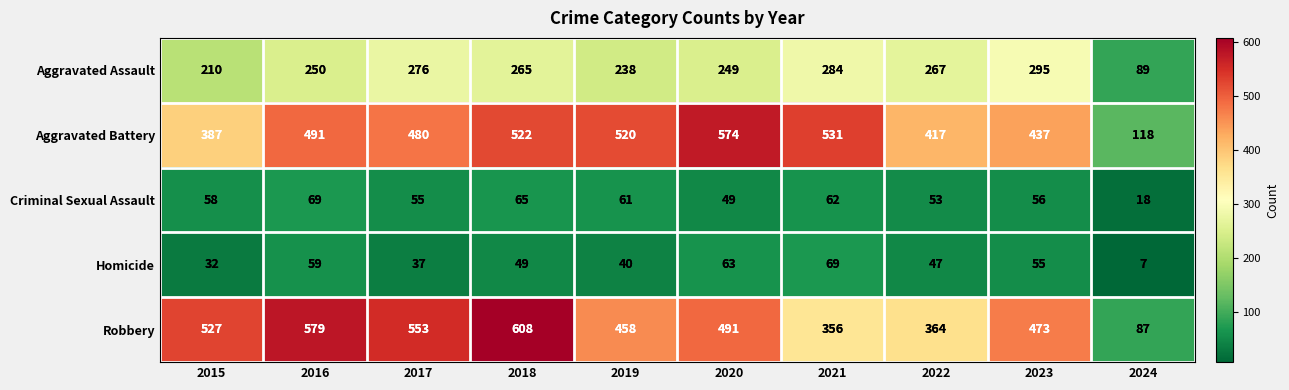

How many data points does each series have?

10